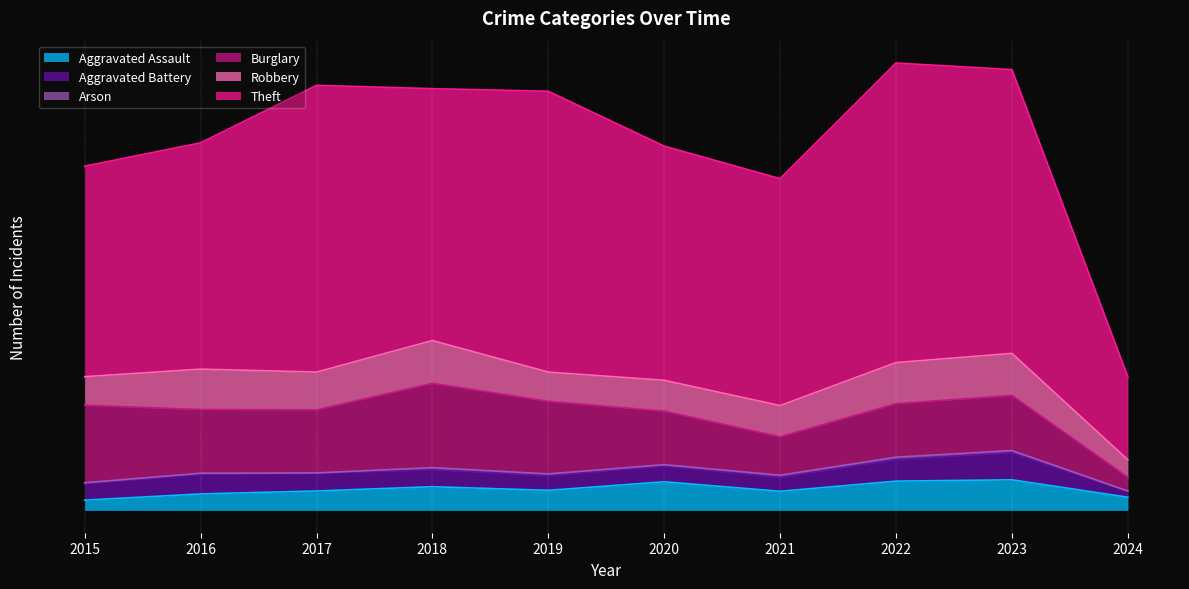

At which category does Aggravated Battery reach its first local peak?

2016